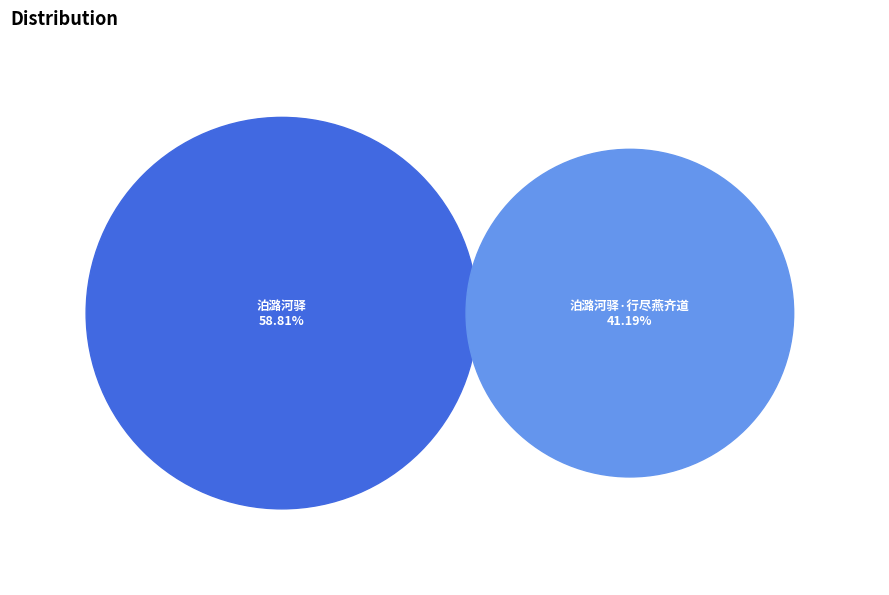

Count the number of slices in the pie.

2